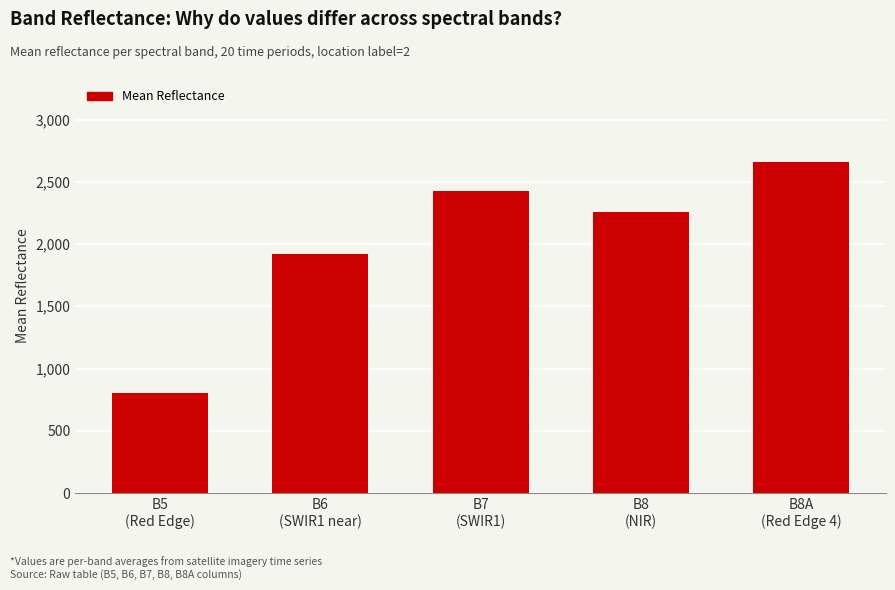

Which has a higher value, B7
(SWIR1) or B8A
(Red Edge 4)?

B8A
(Red Edge 4)